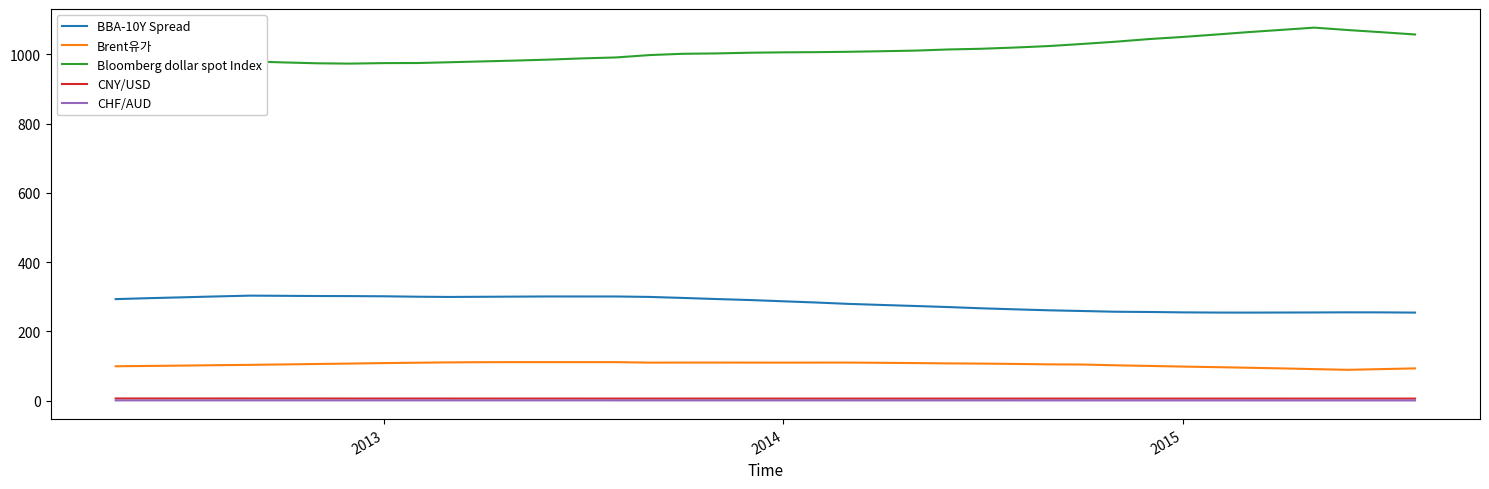

Which series has the largest total across all categories?

Bloomberg dollar spot Index